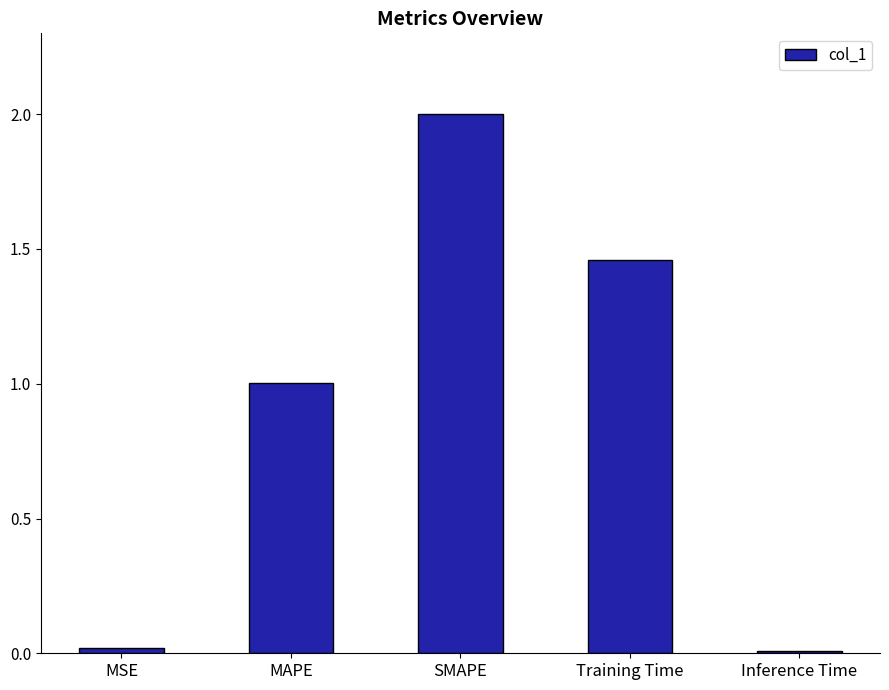

What is the average value?

0.9